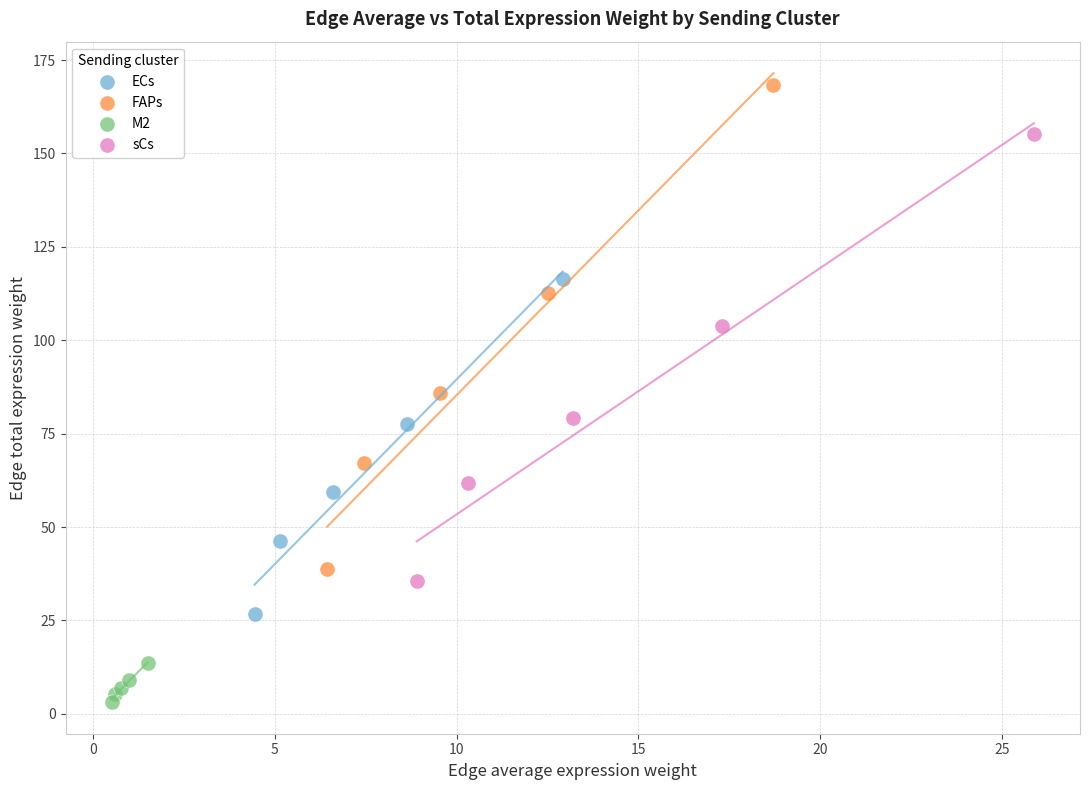

Which series contains the highest Y value?

FAPs